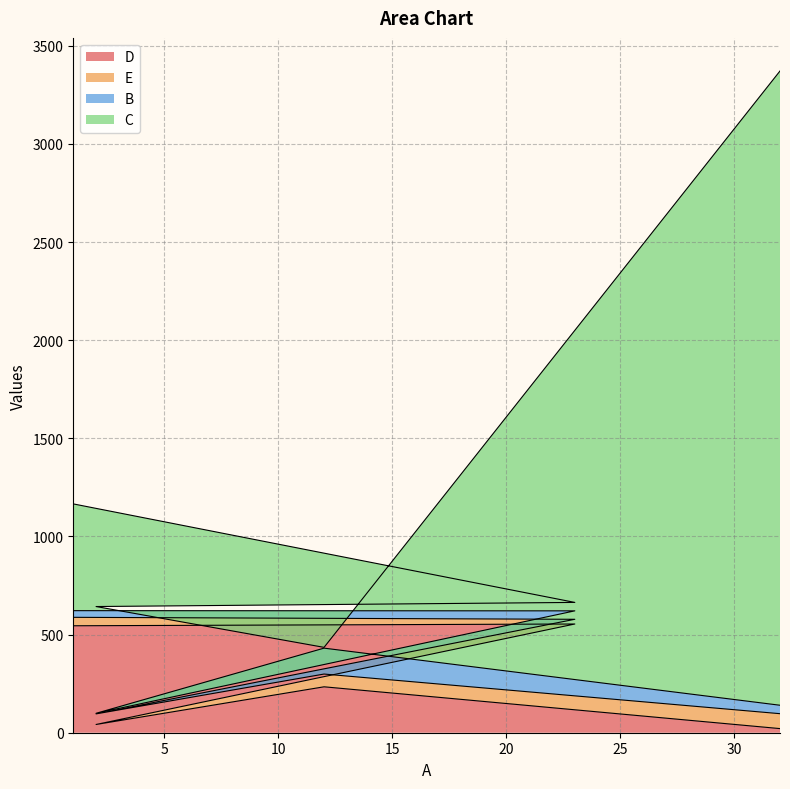

Does the chart have visible grid lines?

Yes